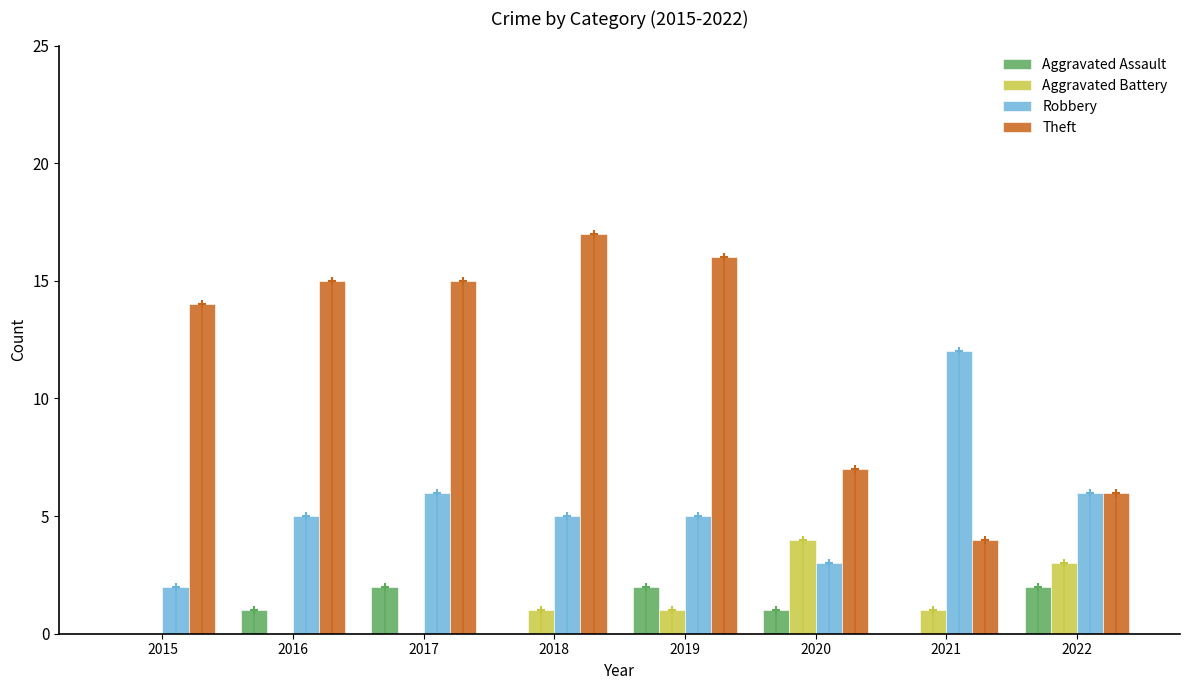

What is the total value across all series at 2021?

17